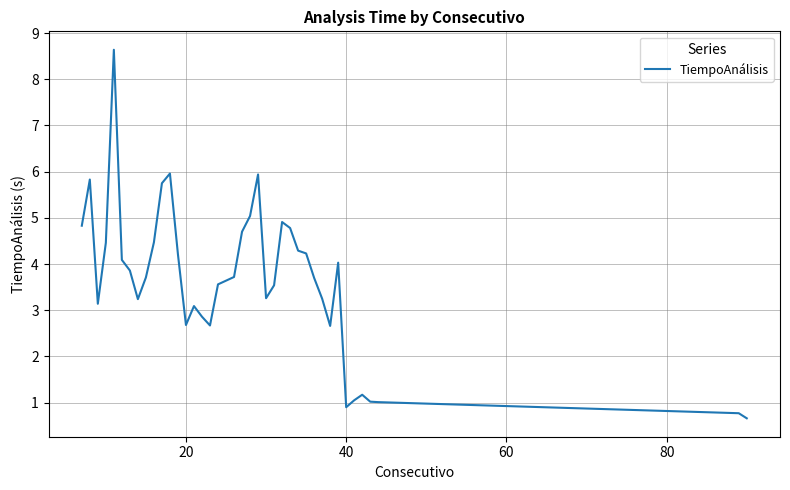

What is the smallest value displayed?

0.7